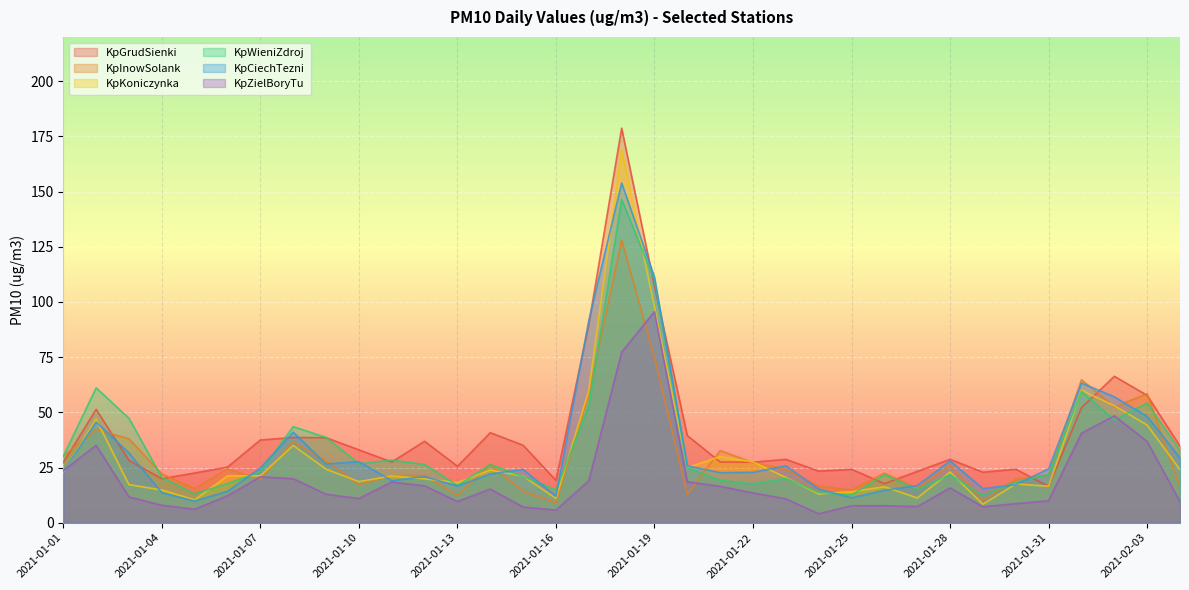

Which series has the largest total across all categories?

KpGrudSienki